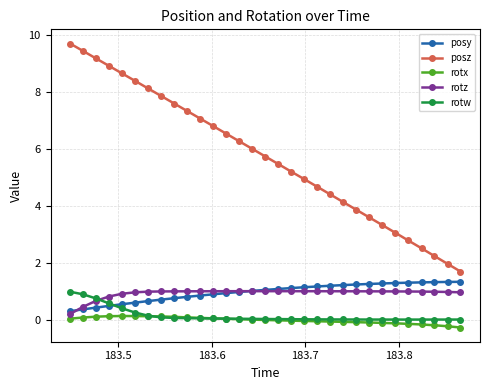

Which series has the largest total across all categories?

posz